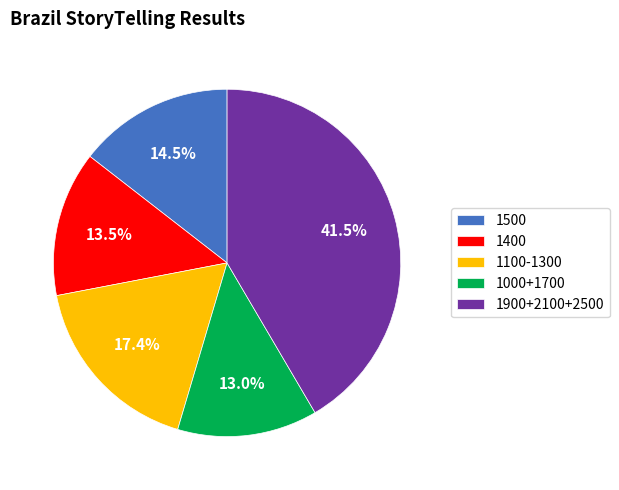

Does any single category account for the majority?

No